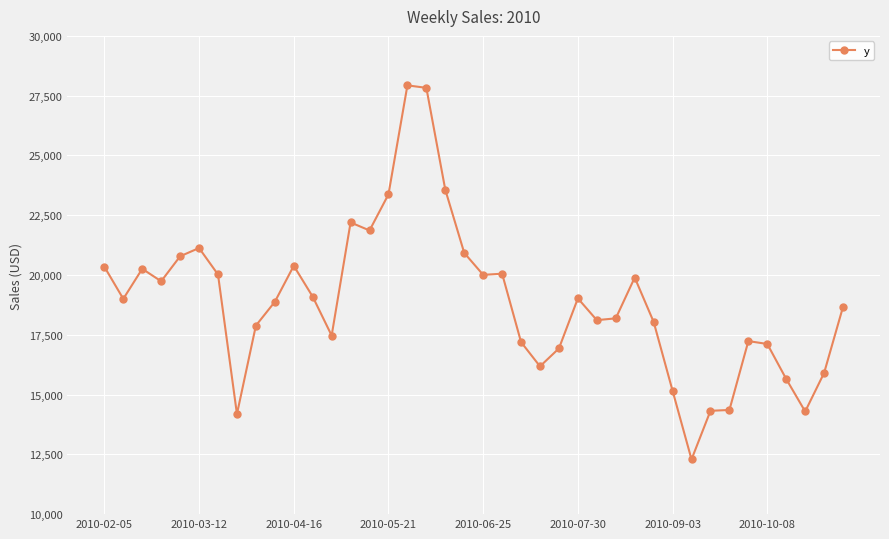

What is the sum of all values?

755484.6